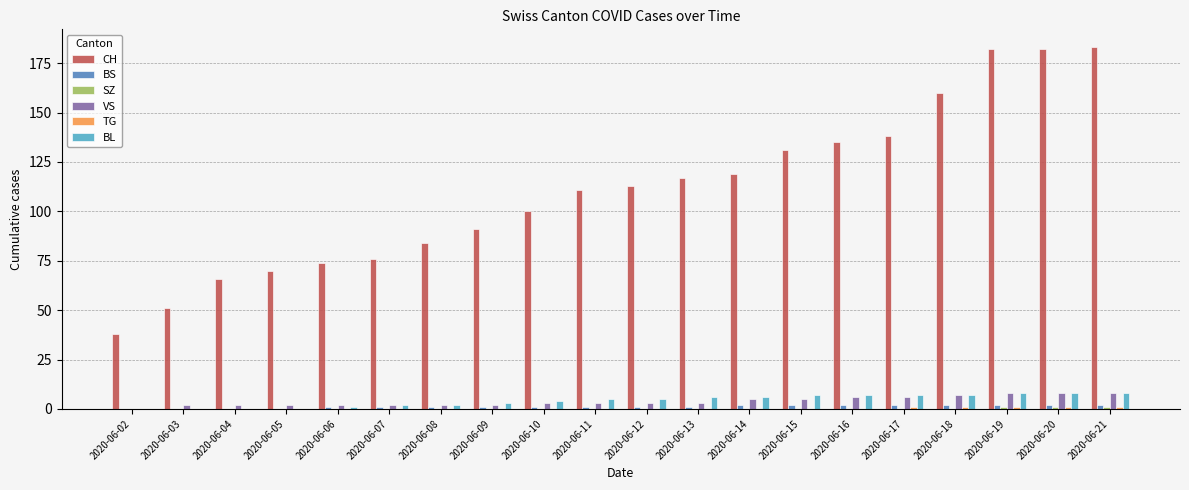

How many data points does each series have?

20